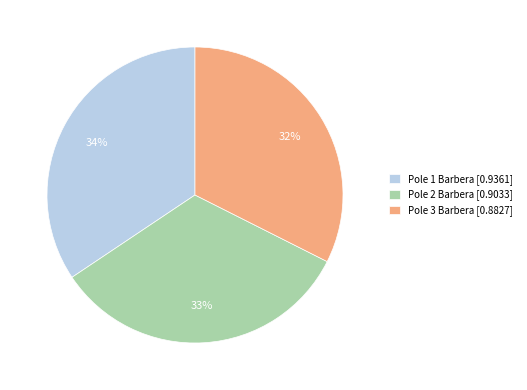

Which slice is the smallest?

Pole 3 Barbera